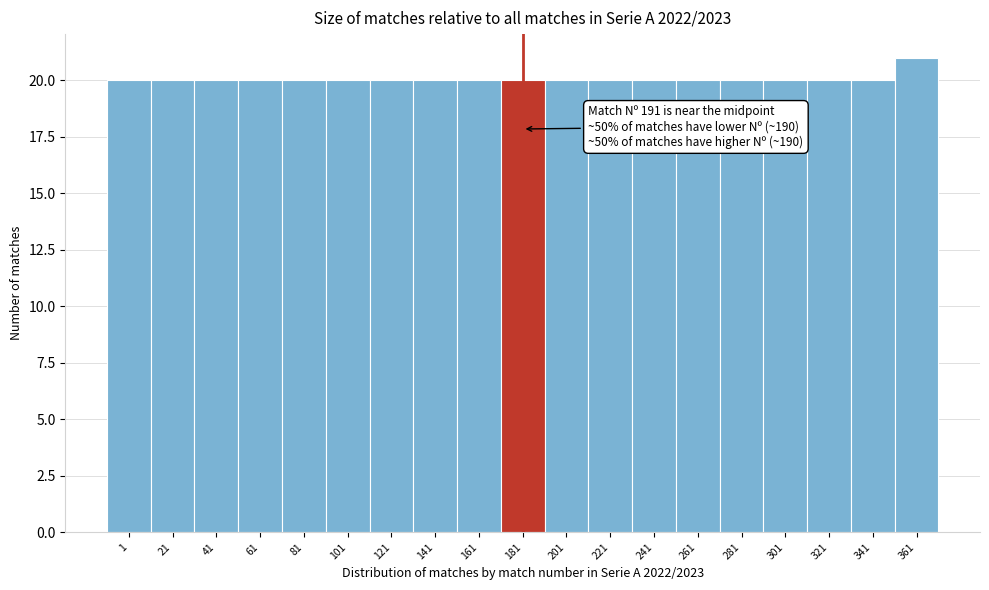

Reading right to left, extract all data points from this chart.

361=21	341=20	321=20	301=20	281=20	261=20	241=20	221=20	201=20	181=20	161=20	141=20	121=20	101=20	81=20	61=20	41=20	21=20	1=20